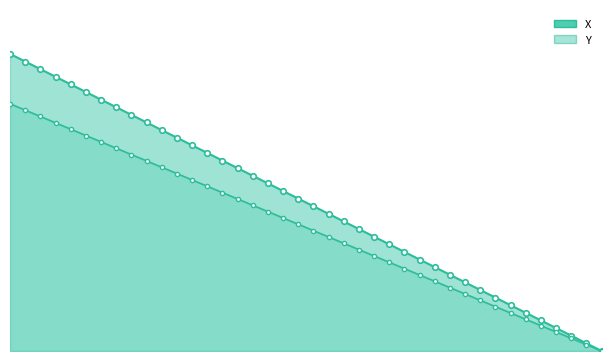

Count the number of data series in this chart.

2